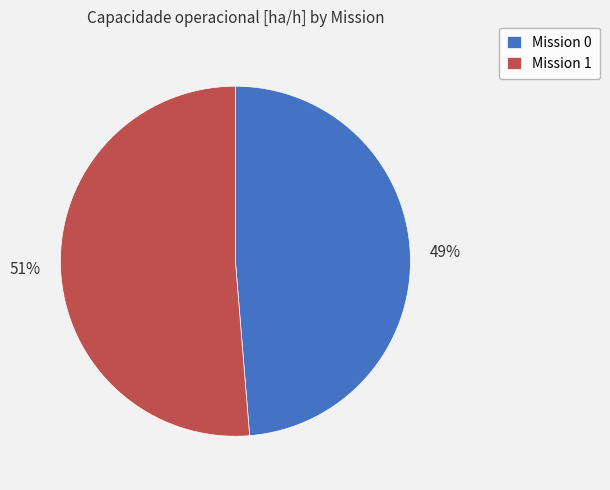

Does any single category account for the majority?

Yes